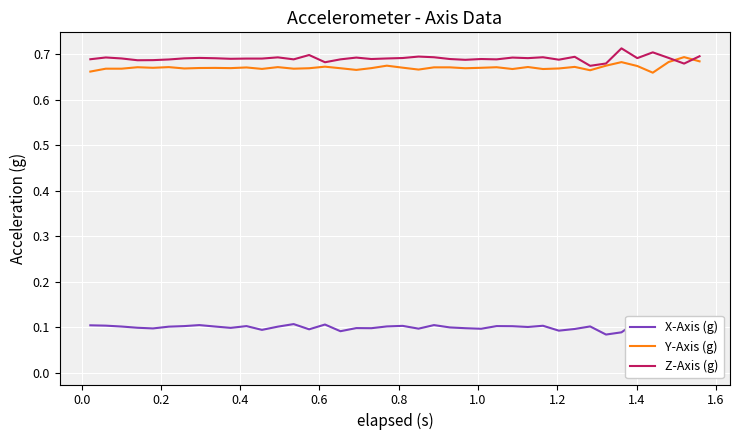

Which series has the widest spread of values?

X-Axis (g)